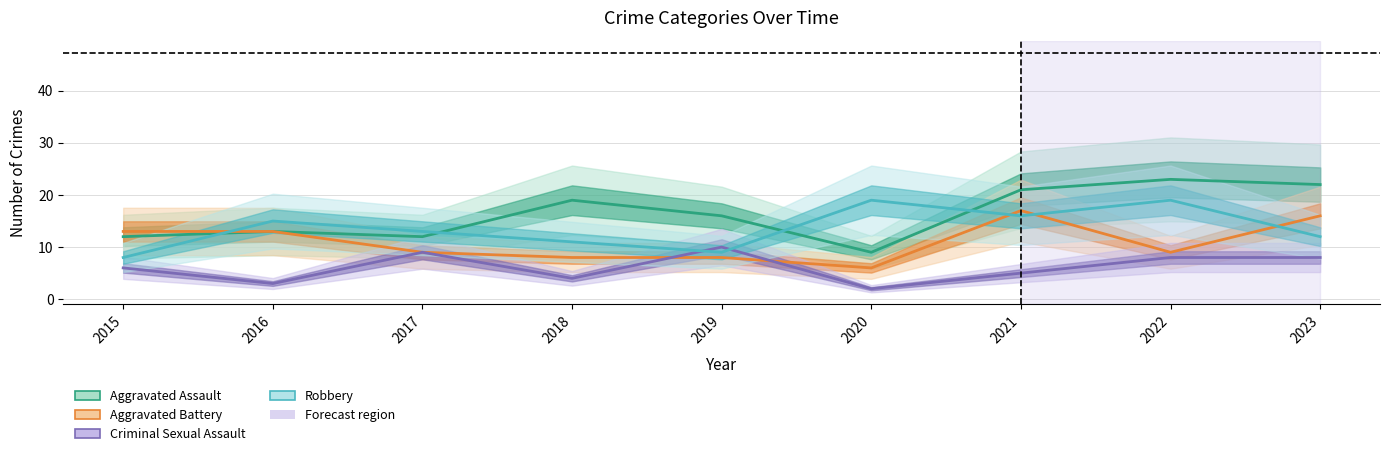

At 2018, list the series in order from largest to smallest.

Aggravated Assault, Robbery, Aggravated Battery, Criminal Sexual Assault